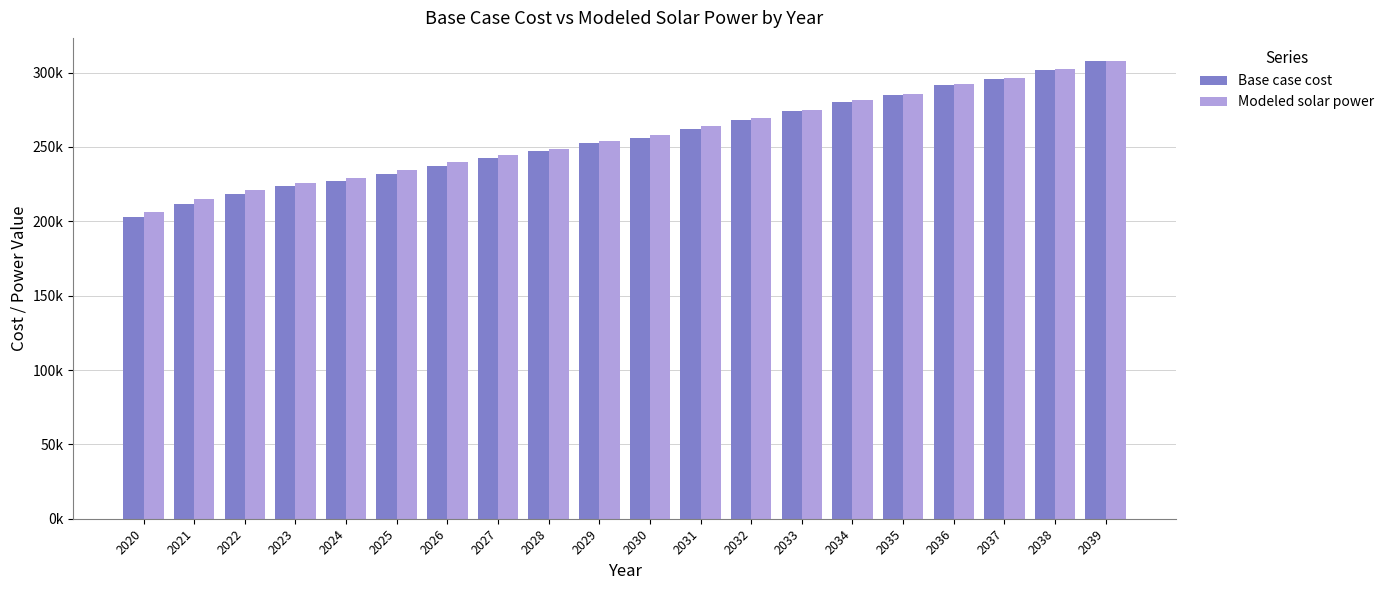

Read the Modeled solar power value at 2023.

226095.9